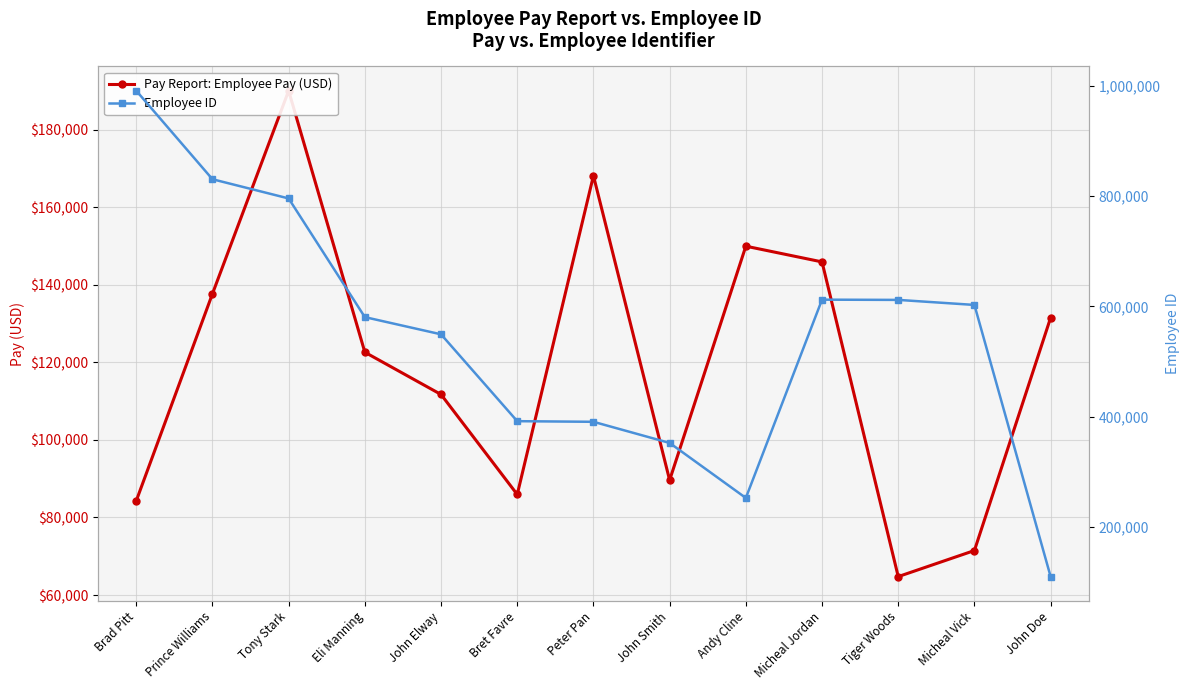

The value of Pay Report: Employee Pay (USD) at Micheal Vick is 95331. True or false?

False